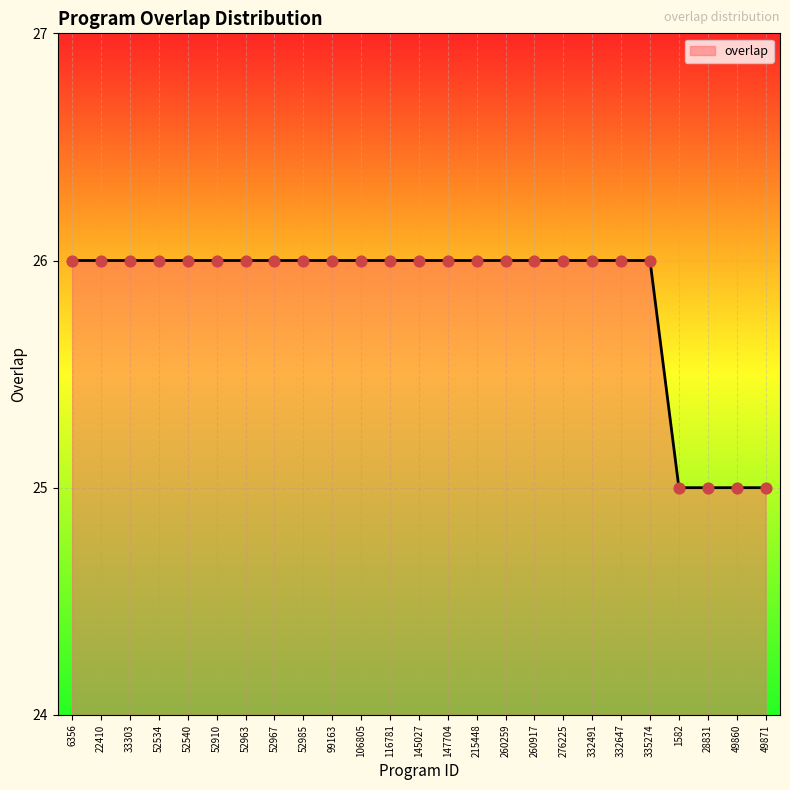

Approximately how many times larger is the value at 49860 compared to 49871?

1.0